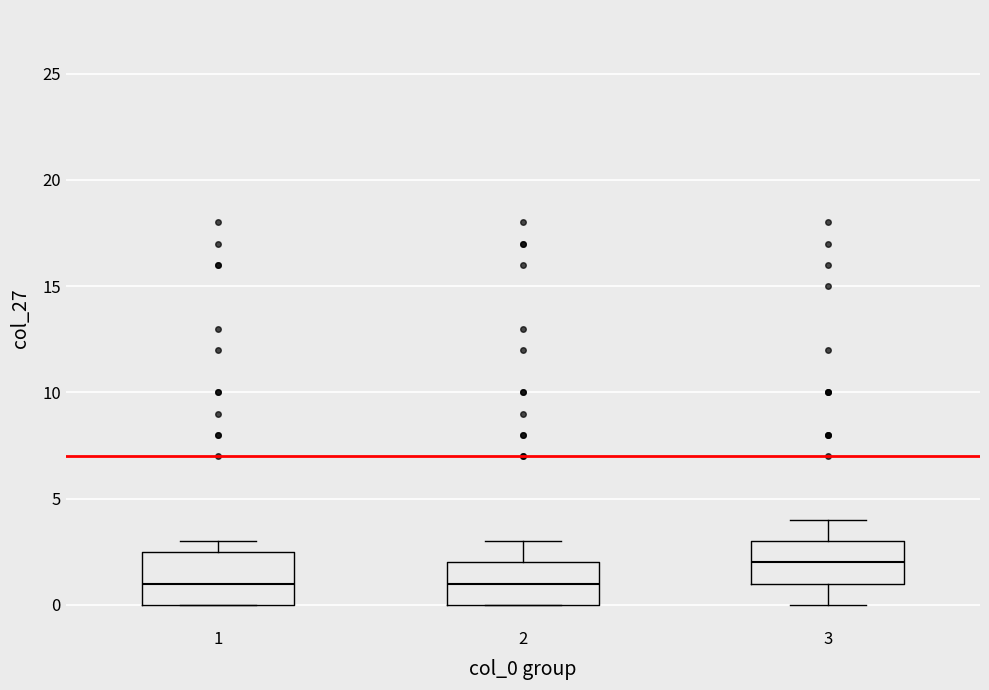

Reading left to right, transcribe this box plot: for each box, give where its median line is, the range the box spans, and where its two whiskers end, as read against the y-axis. The values are not printed on the chart, so give them approximately, as read against the axis.

1: median 1.0, box 0.0 to 2.5, whiskers 0.0 to 3.0
2: median 1.0, box 0.0 to 2.0, whiskers 0.0 to 3.0
3: median 2.0, box 1.0 to 3.0, whiskers 0.0 to 4.0